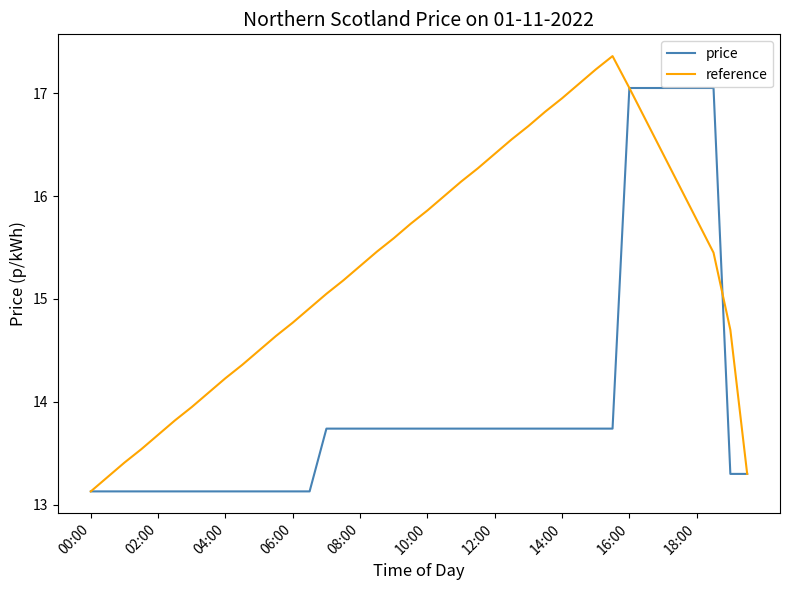

Rank the series by their maximum value, from highest to lowest.

reference, price